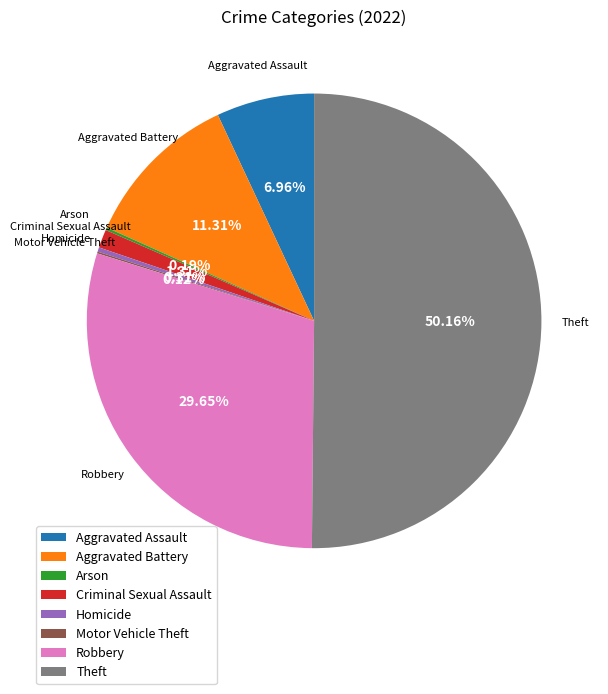

What is the majority slice?

Theft